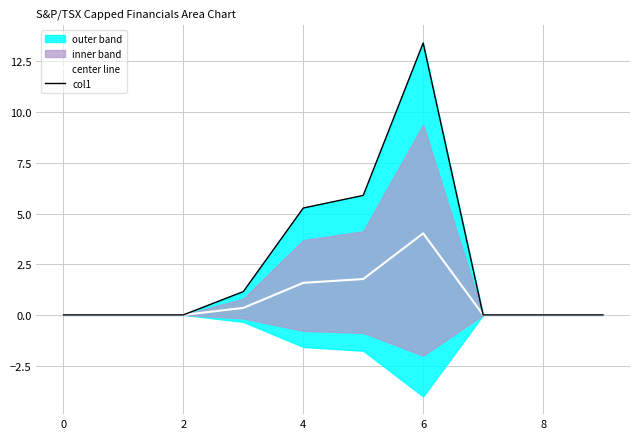

What is the difference between the maximum and second lowest values in the col1 series?

13.4